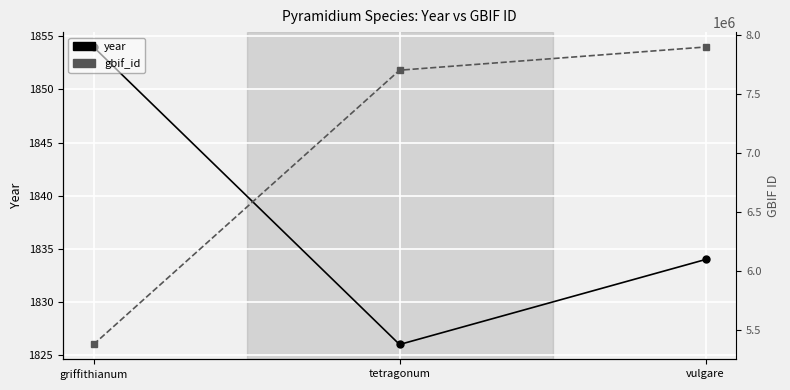

Reading left to right, what are all the values shown in this chart?

year: 1854	1826	1834
gbif_id: 5375571	7699035	7895729